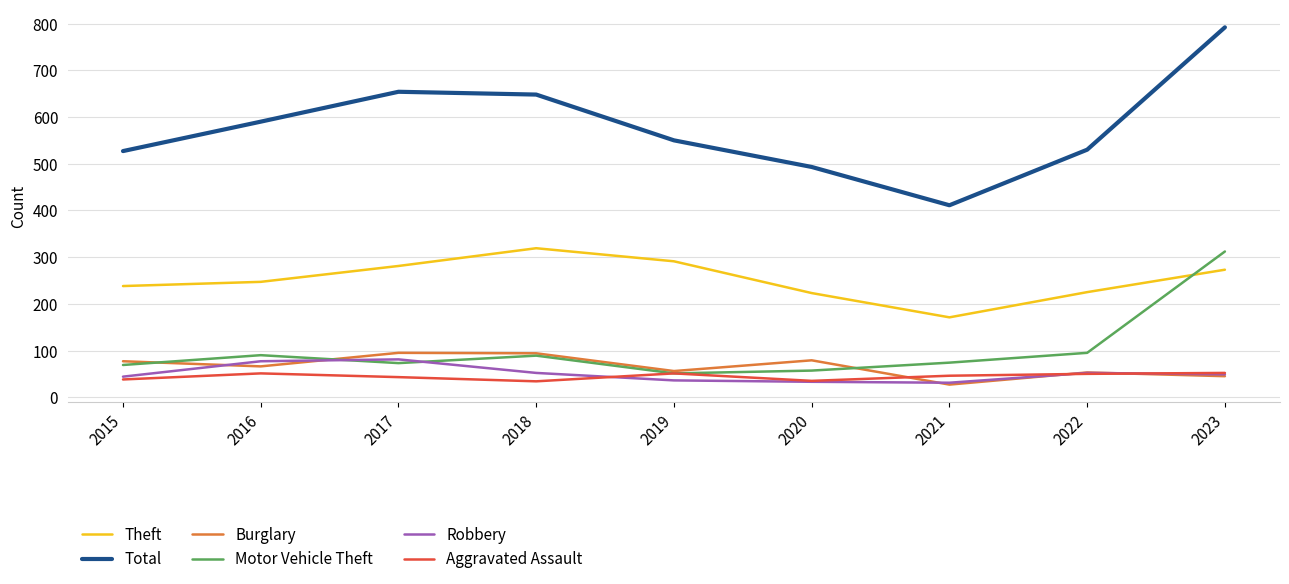

What is the difference between the second highest and second lowest values in the Robbery series?

44